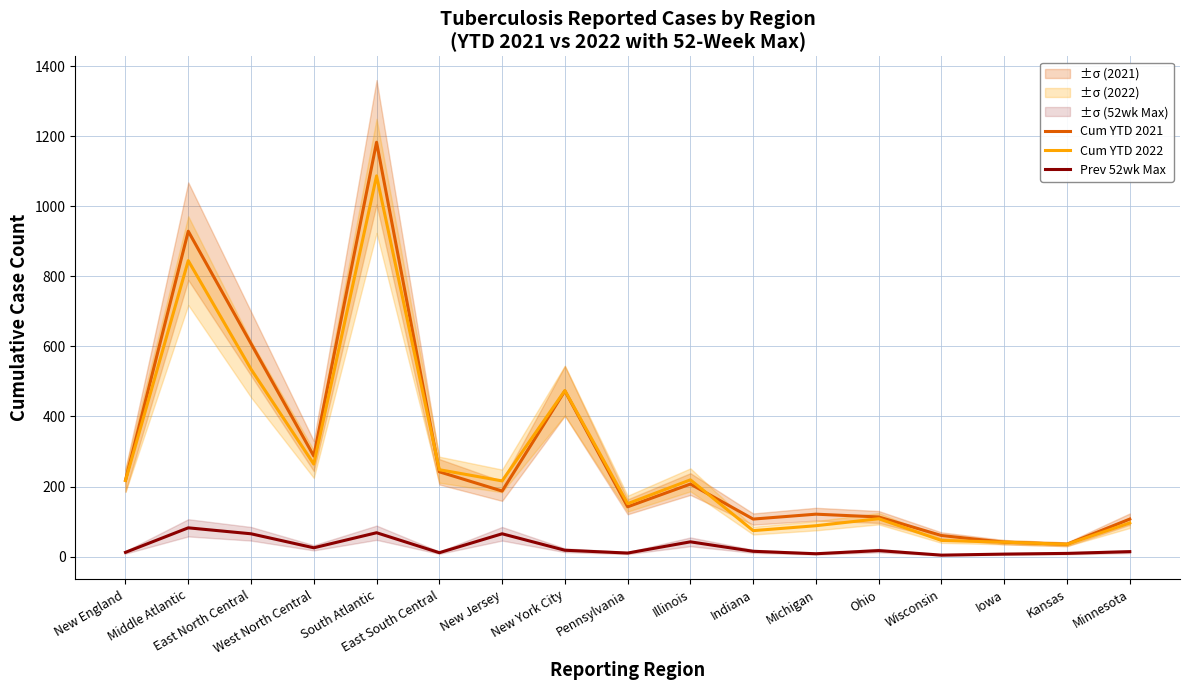

At which category does Cum YTD 2022 reach its first local peak?

Middle Atlantic